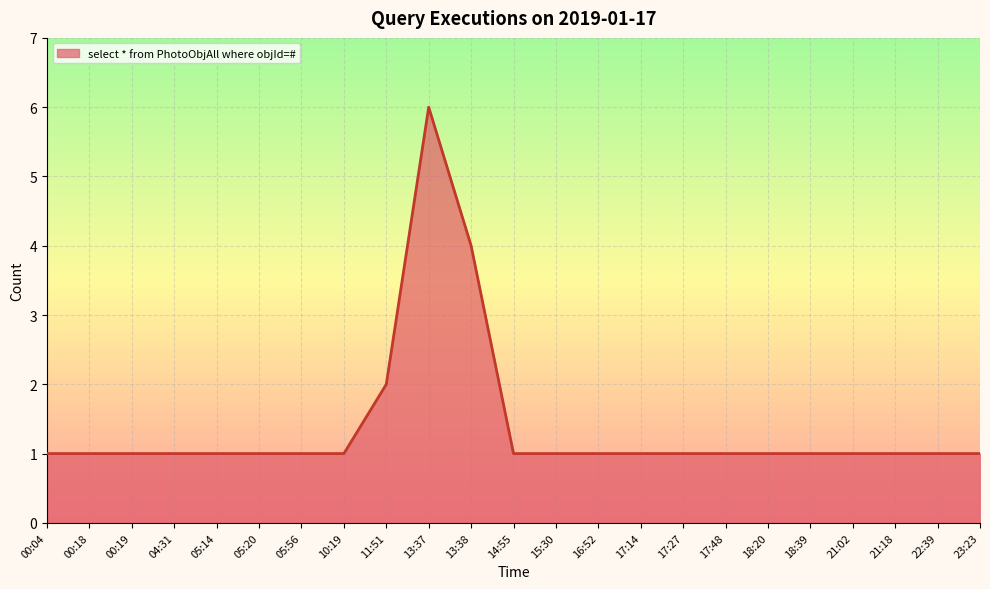

What position from the left is 17:48?

17